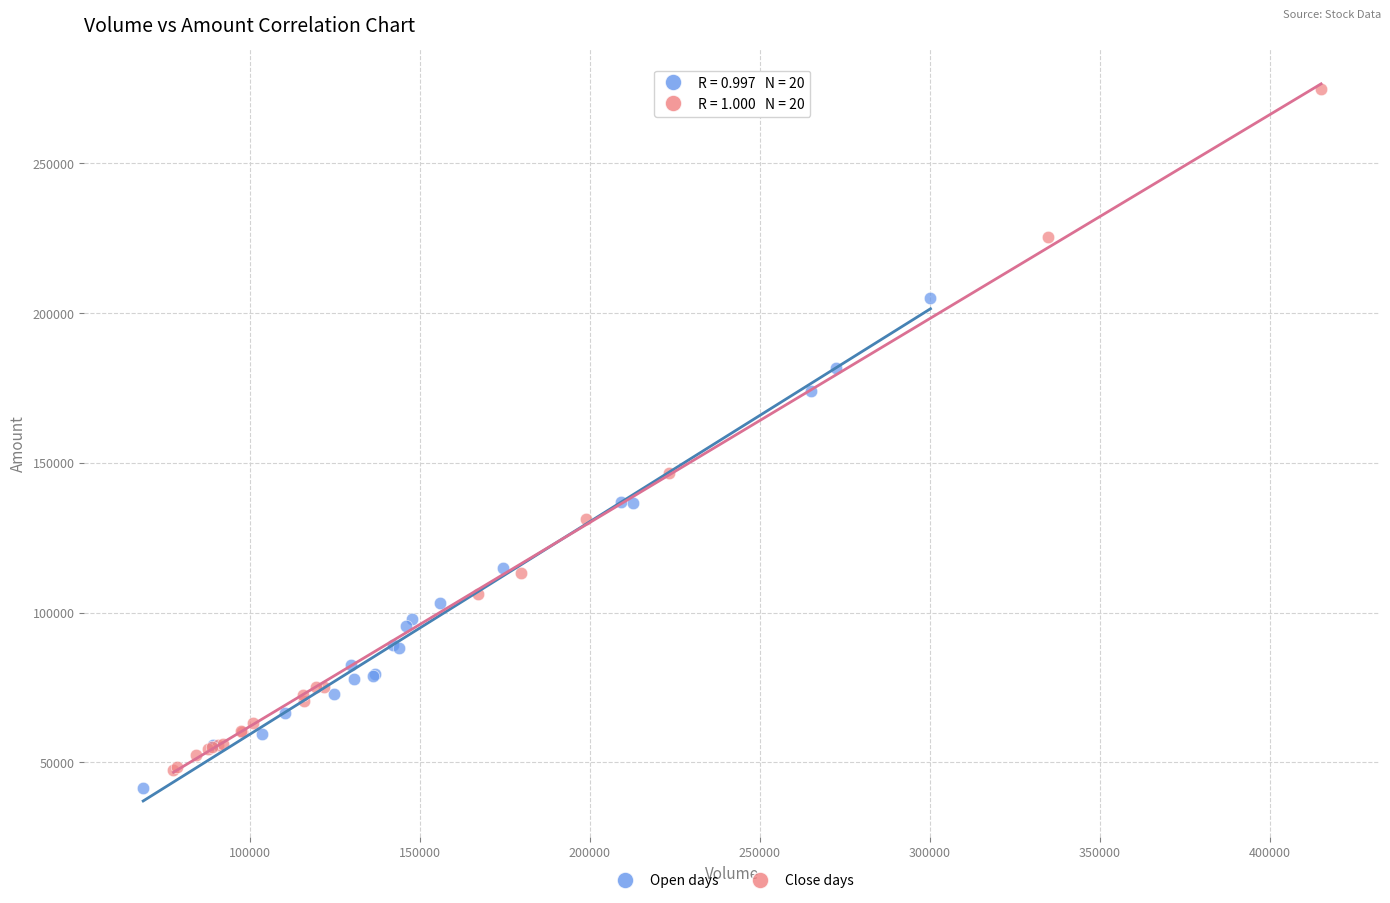

What are all the series names shown in the legend?

Open days, Close days